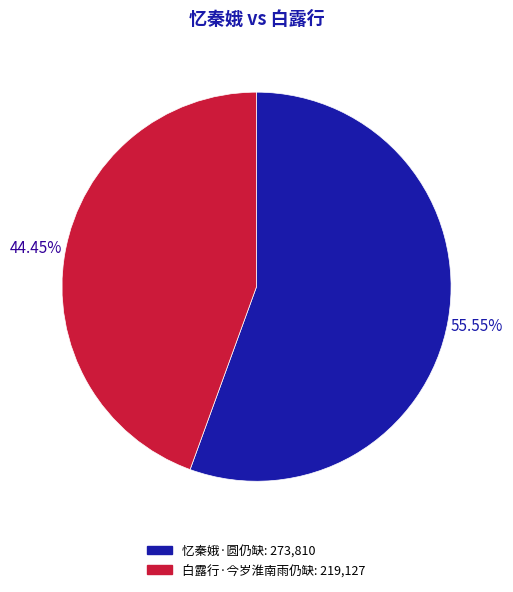

True or false: 忆秦娥·圆仍缺 accounts for 56% of the total.

True